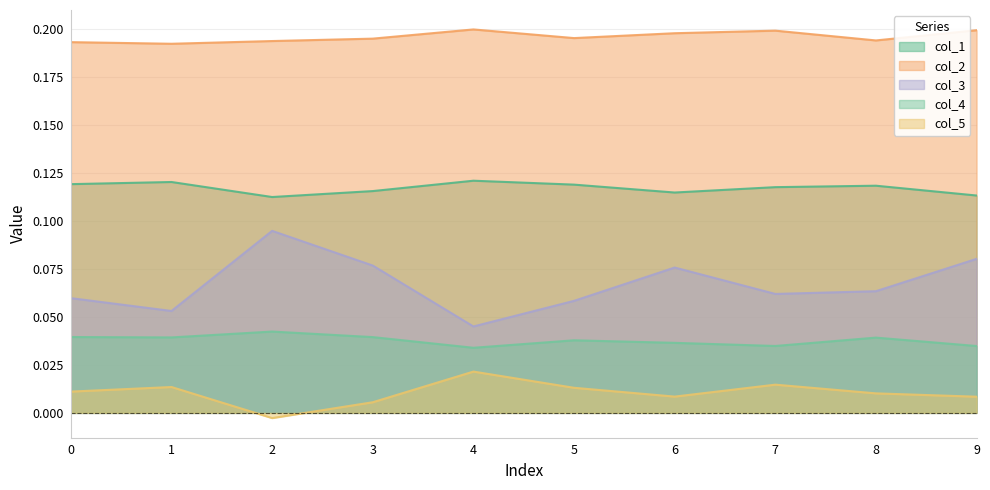

What is the total value across all series at 0?

0.4